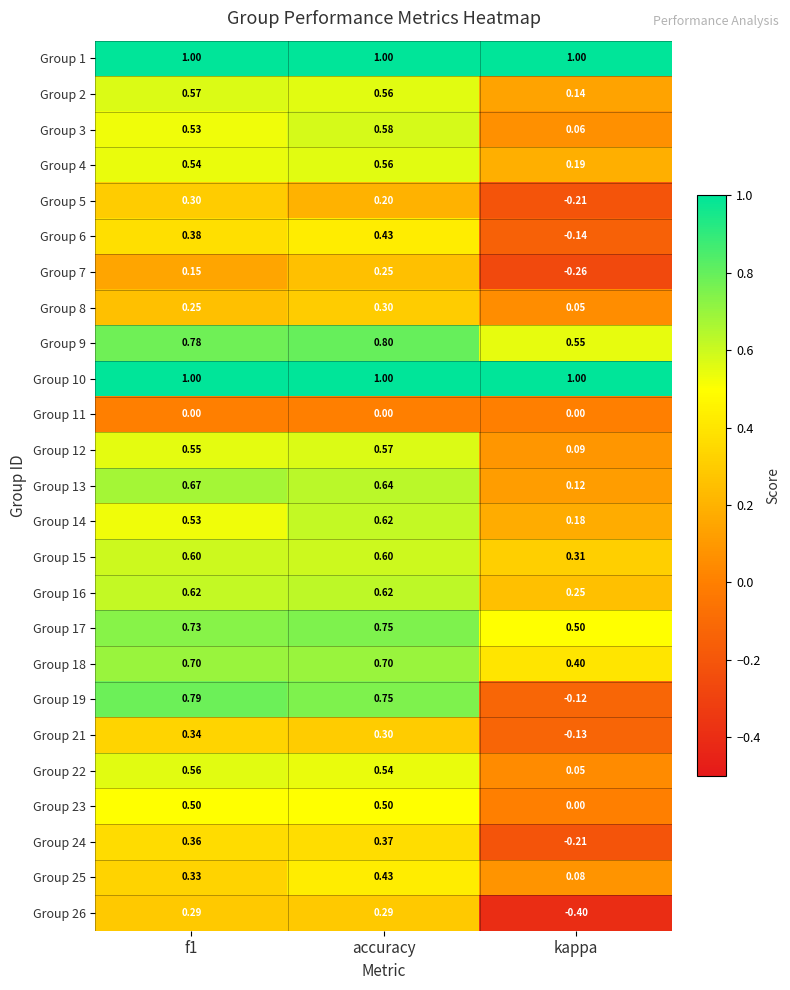

Which category has the lowest value across all series?

kappa